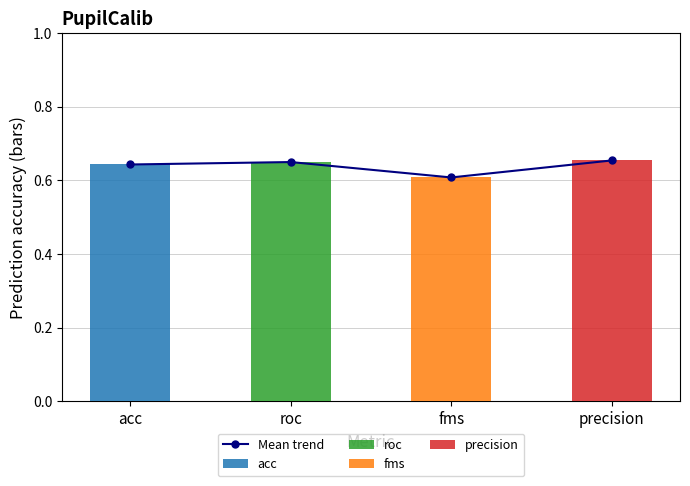

Between fms and acc, which is larger?

acc